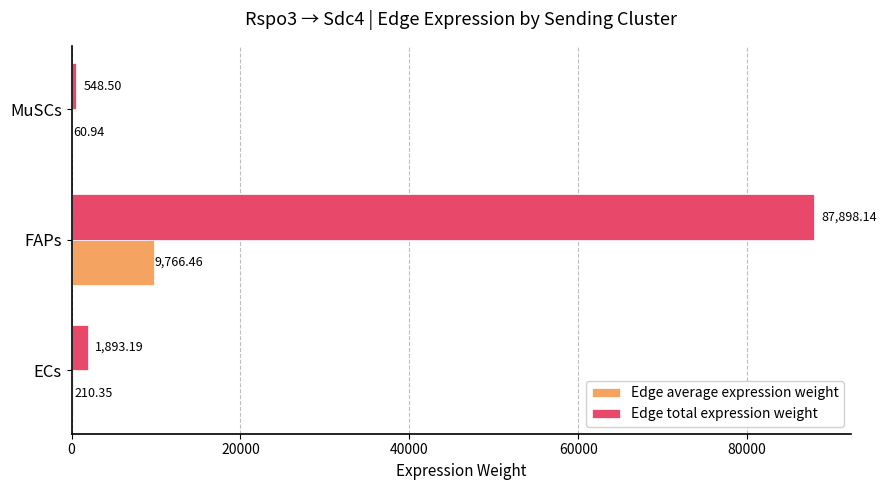

What is the sum of all Edge total expression weight values?

90339.8